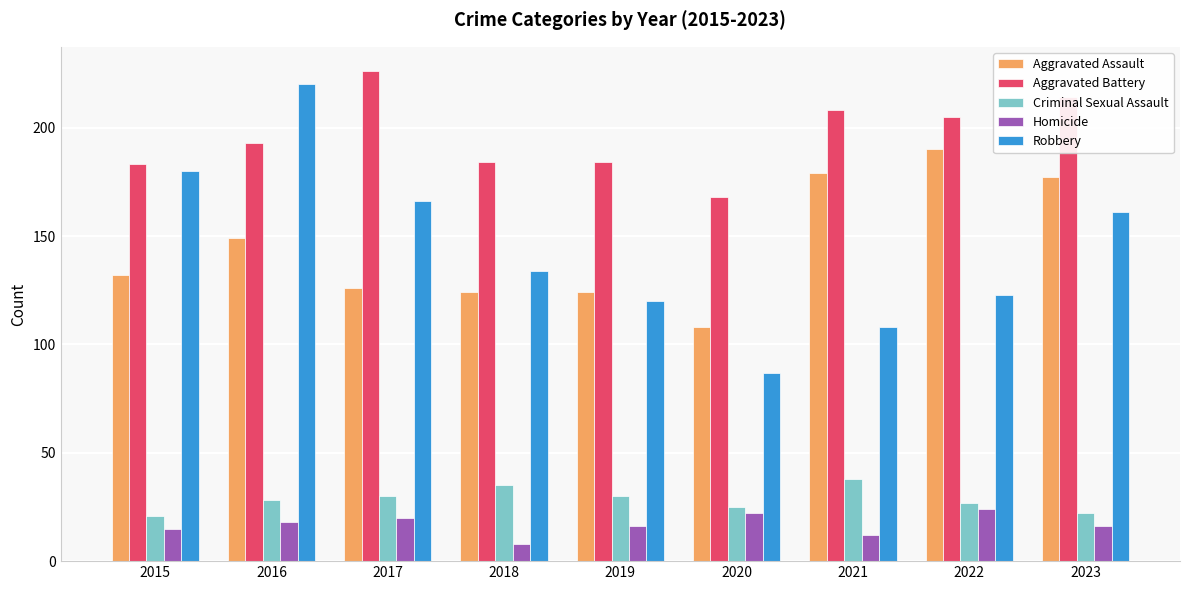

Does the chart contain any negative values?

No